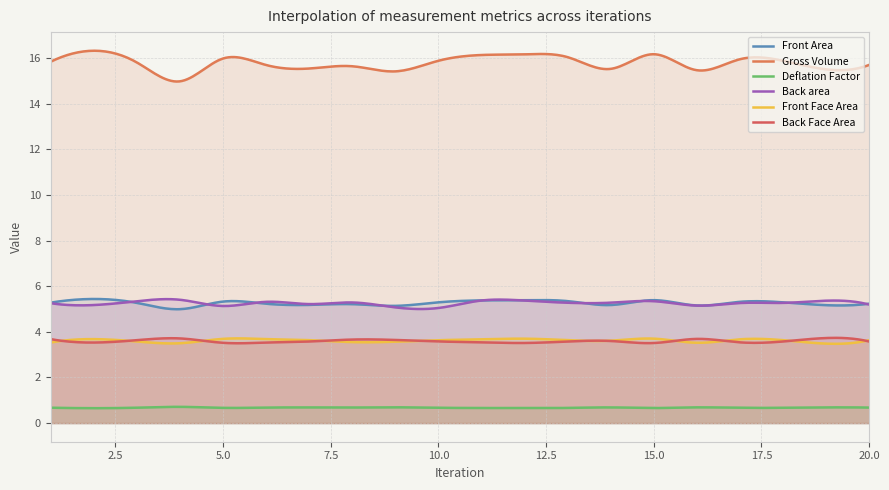

True or false: Deflation Factor has more than 0 points higher than both neighbors.

True